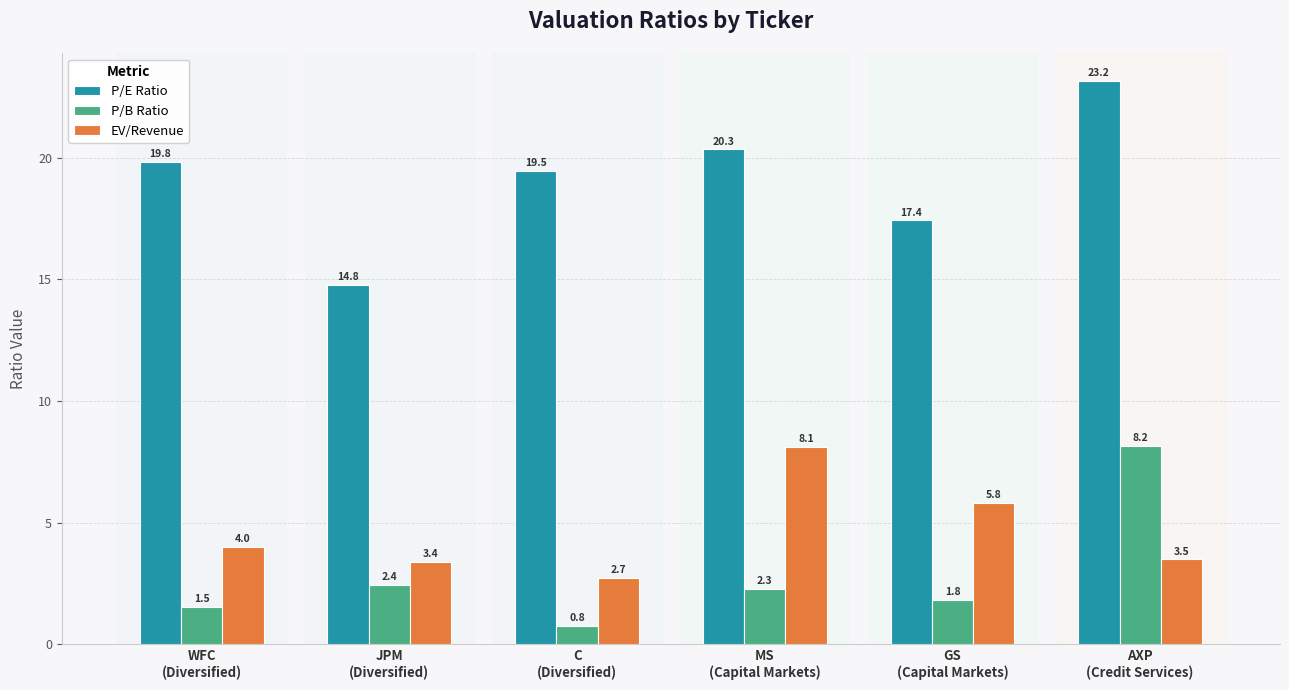

Reading left to right, extract all data points from this chart.

P/E Ratio: 19.8	14.8	19.5	20.3	17.4	23.2
P/B Ratio: 1.5	2.4	0.8	2.3	1.8	8.2
EV/Revenue: 4.0	3.4	2.7	8.1	5.8	3.5